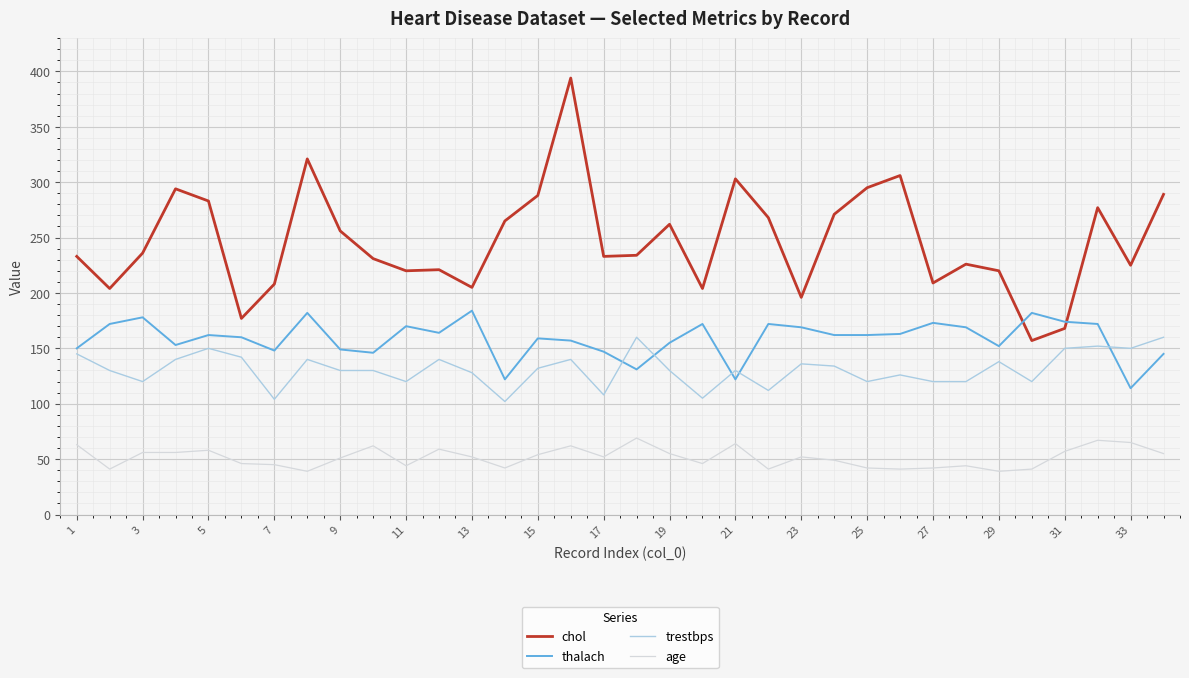

How many intersections are there between thalach and chol?

2